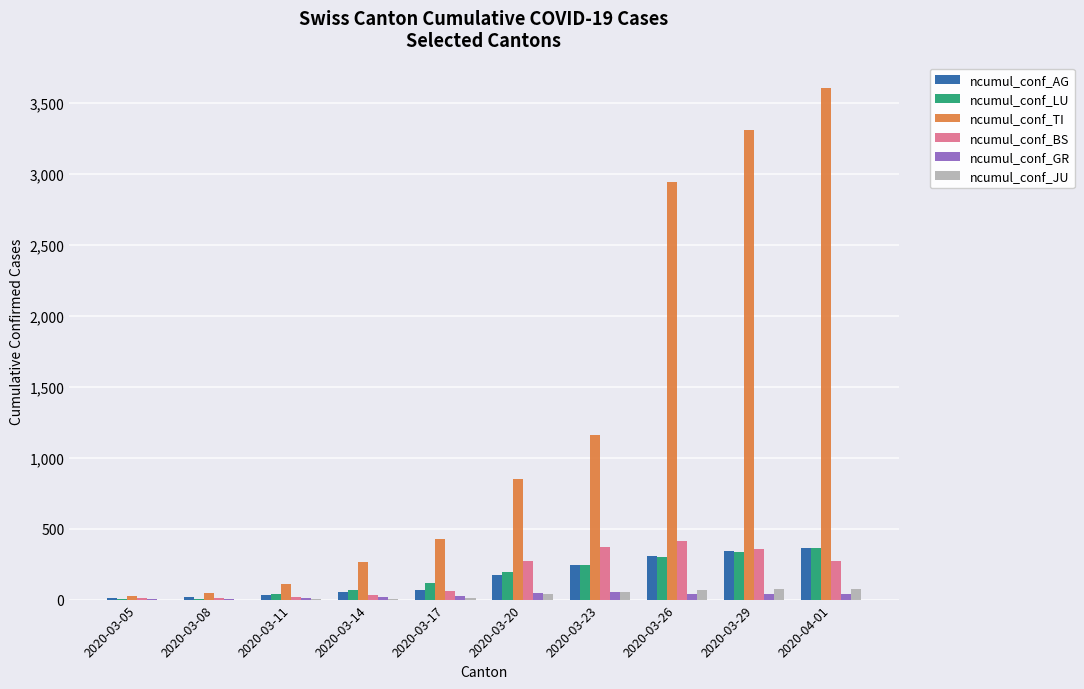

What is the maximum value for ncumul_conf_TI?

3606